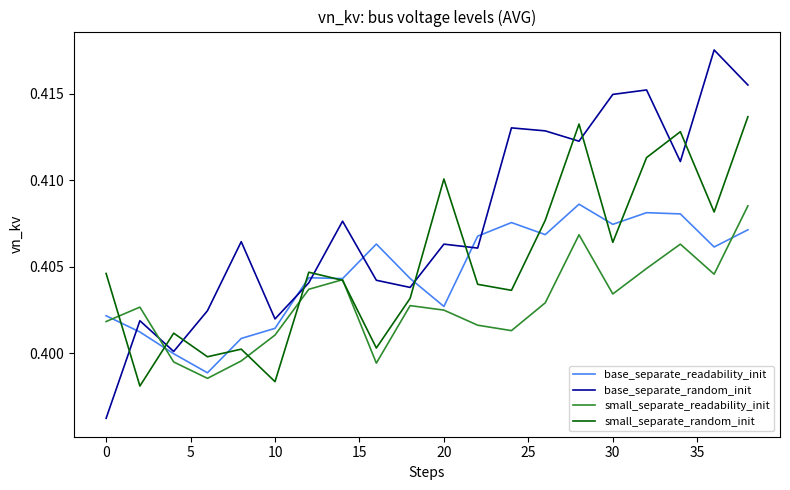

True or false: small_separate_random_init and base_separate_random_init cross at least once.

True